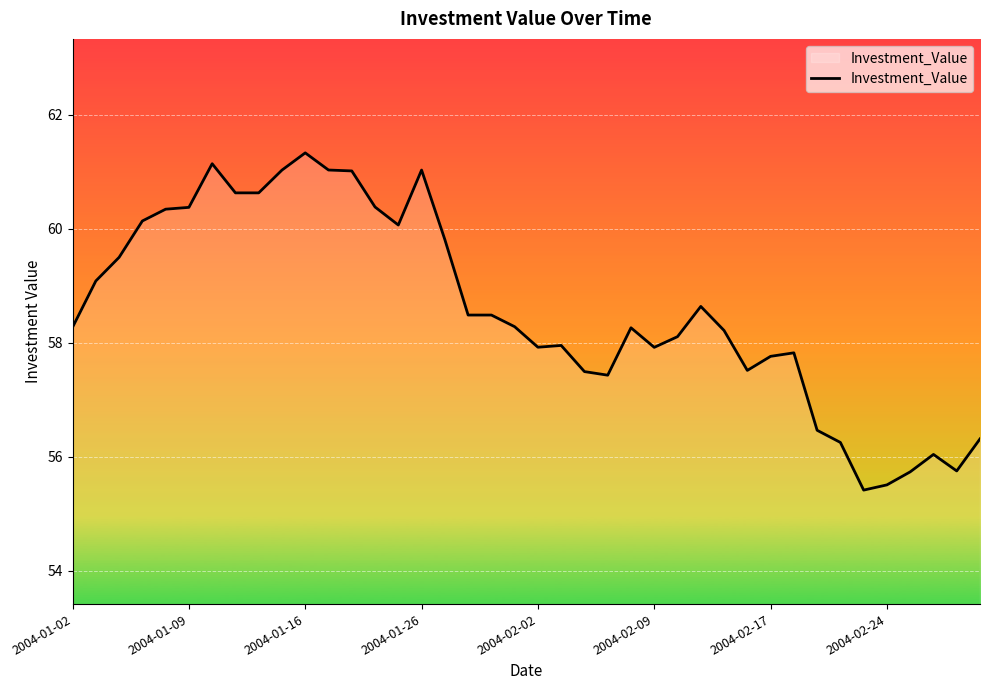

What is the difference between the maximum and minimum values?

5.9